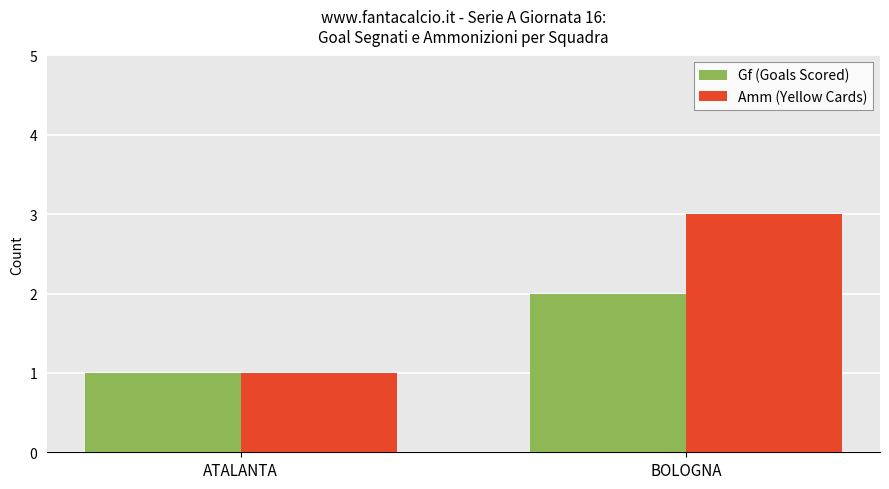

List the series in order of their peak value, highest first.

Amm (Yellow Cards), Gf (Goals Scored)